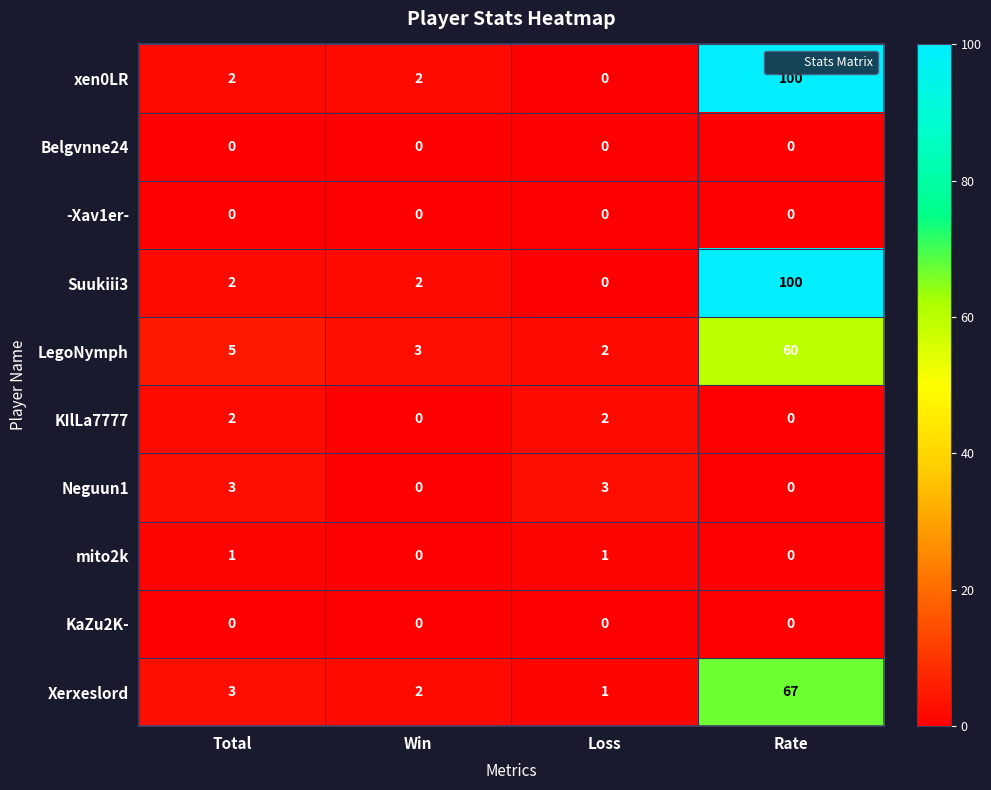

What is the total value across all series at Win?

9